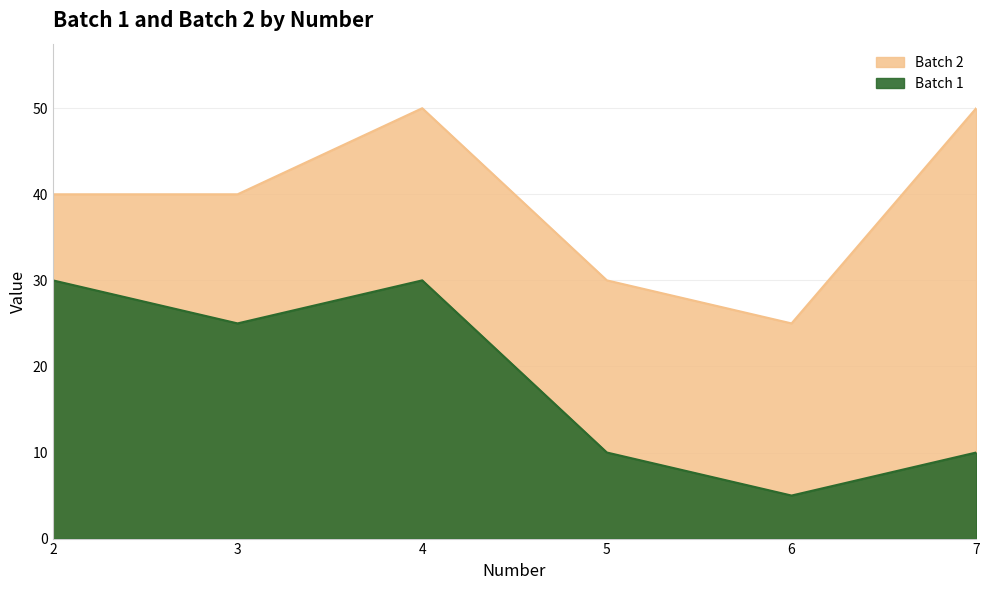

At which category does Batch 1 reach its first local valley?

3